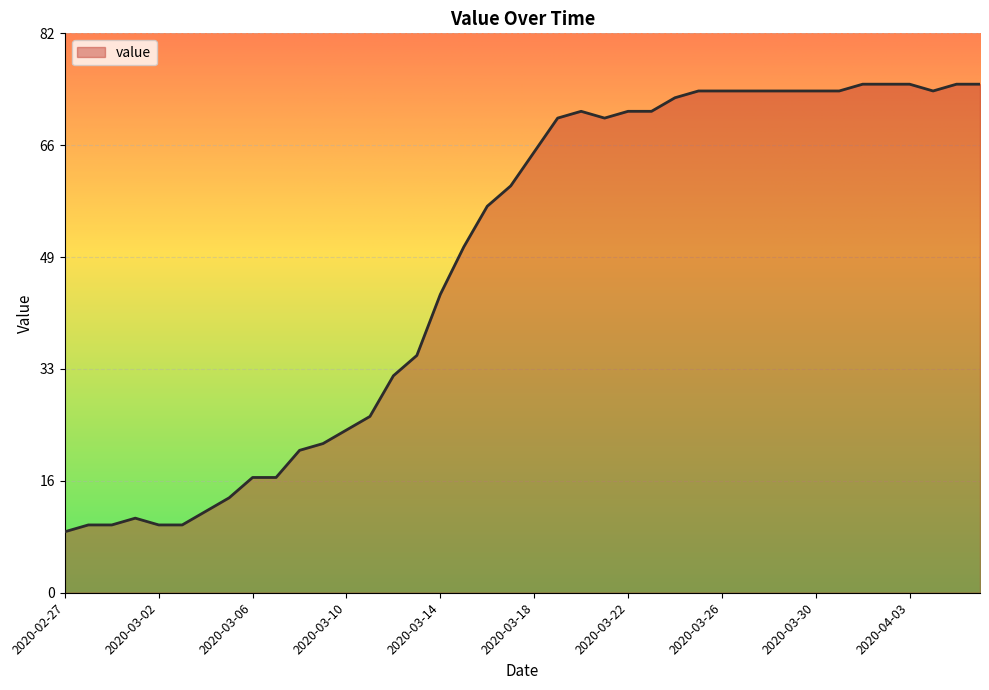

What is the minimum value shown in the chart?

9